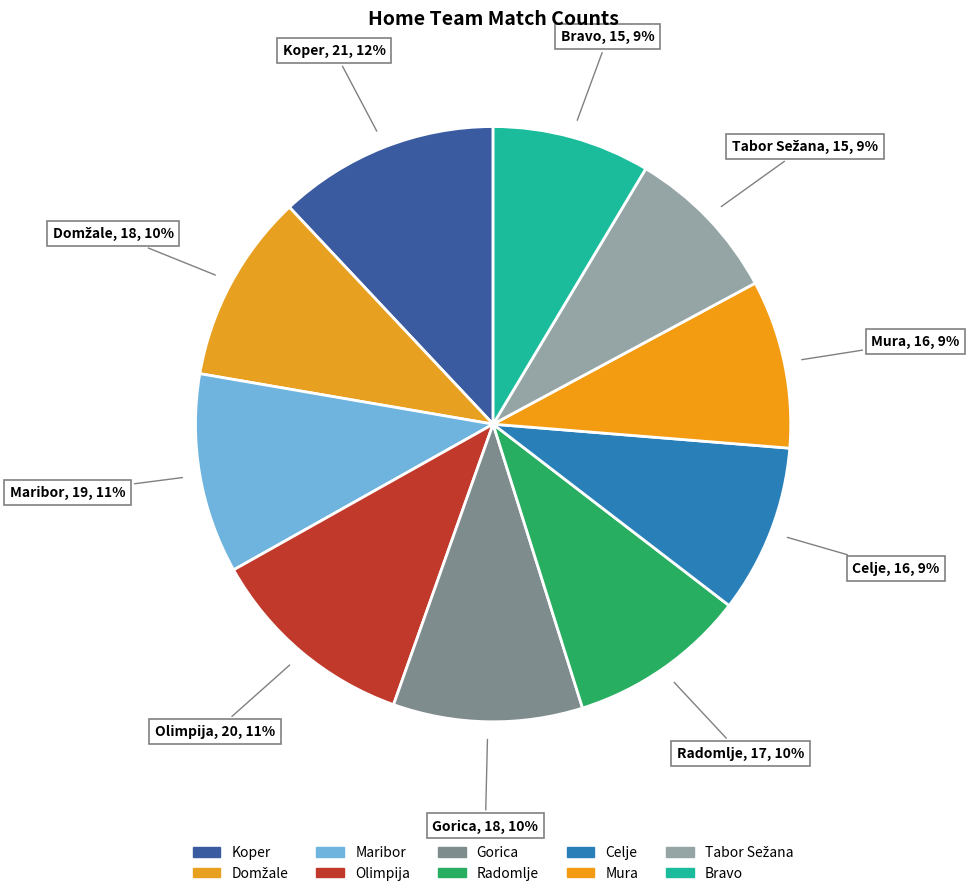

To the nearest percent, what is the combined percentage of Olimpija and Koper?

23%